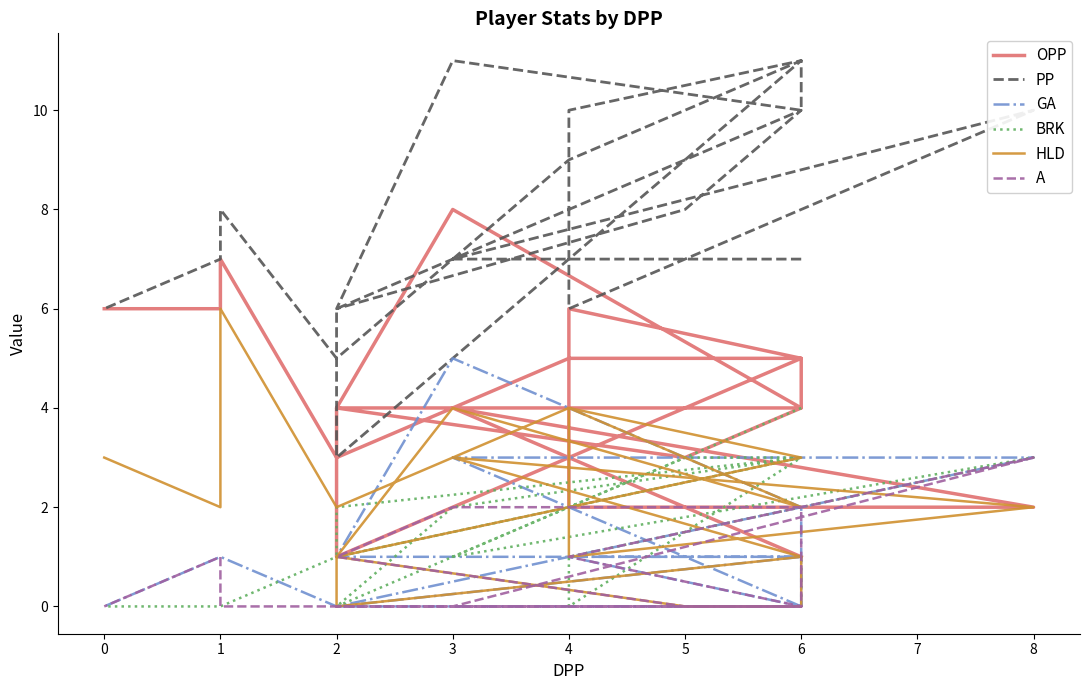

True or false: BRK has more than 1 points higher than both neighbors.

True